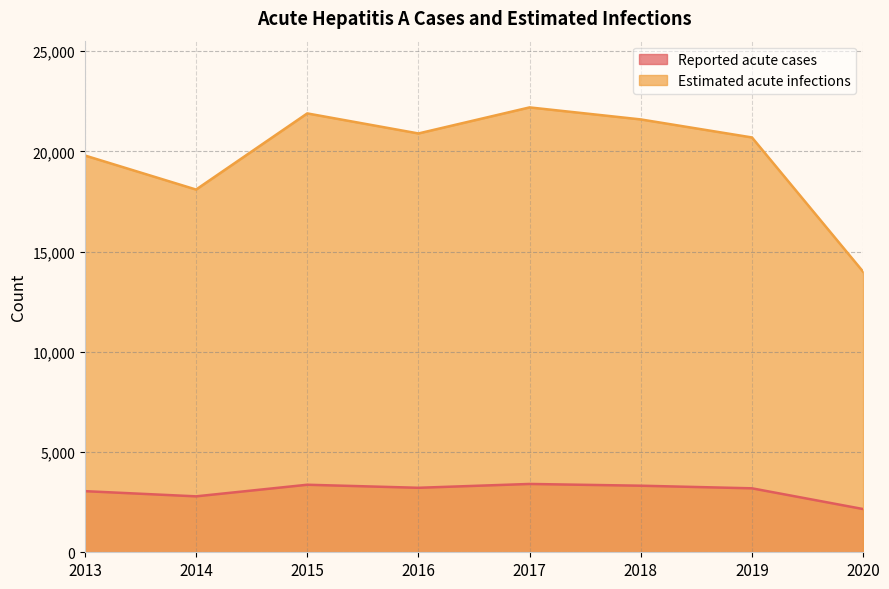

Is the value of Reported acute cases at 2013 greater than the value of Estimated acute infections at 2019?

No